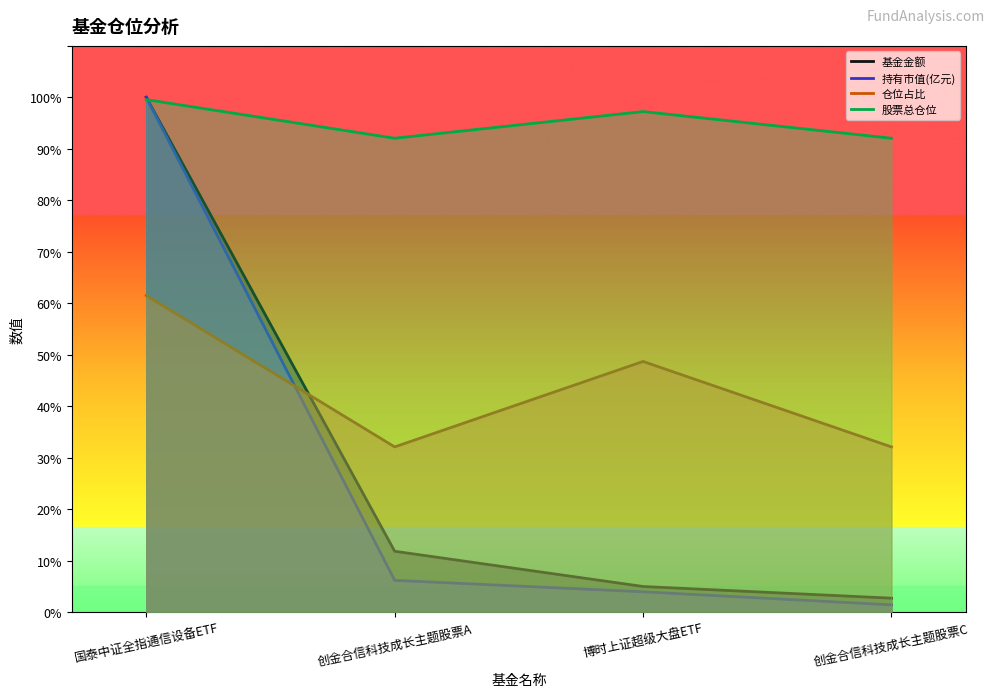

Where is the first local minimum for 仓位占比?

创金合信科技成长主题股票A